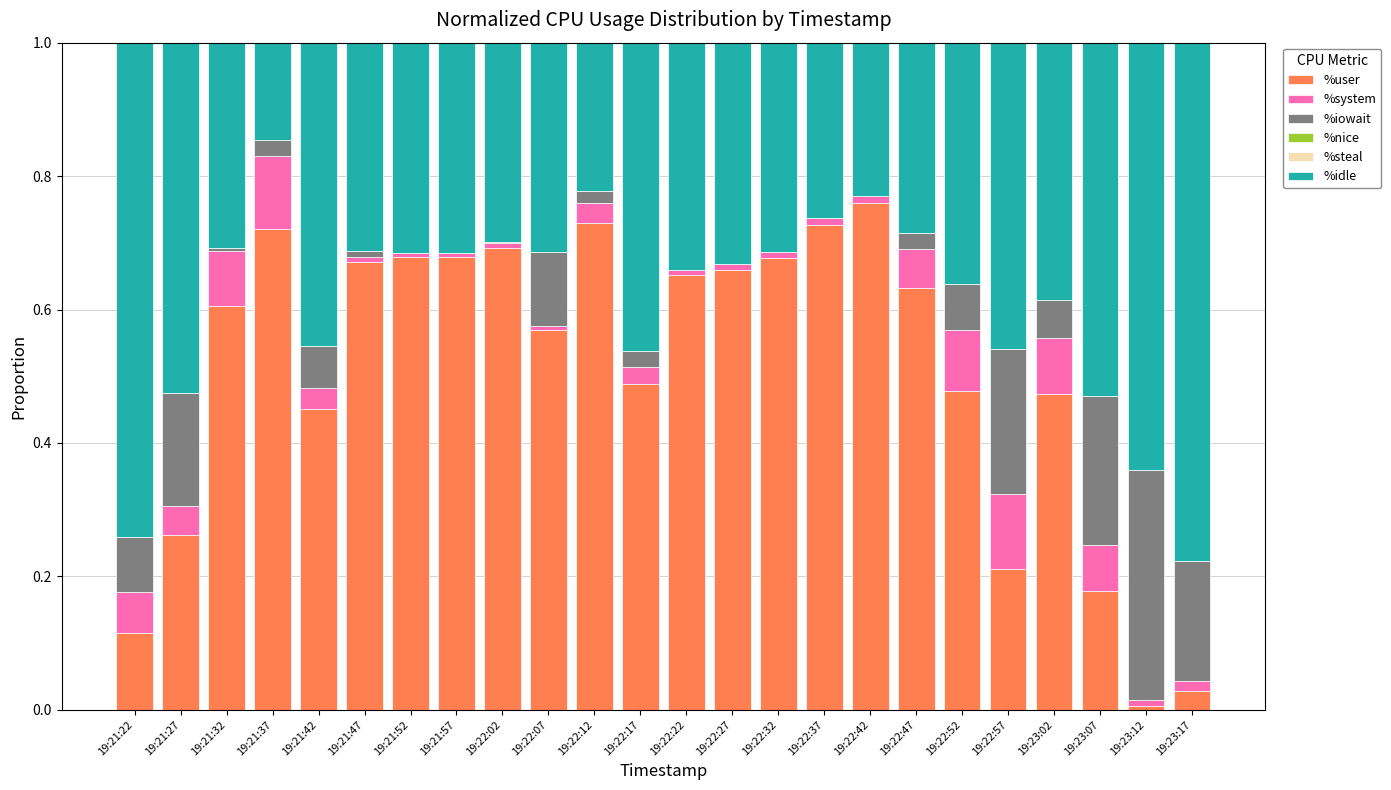

Are the bars grouped side by side (vs. stacked)?

No